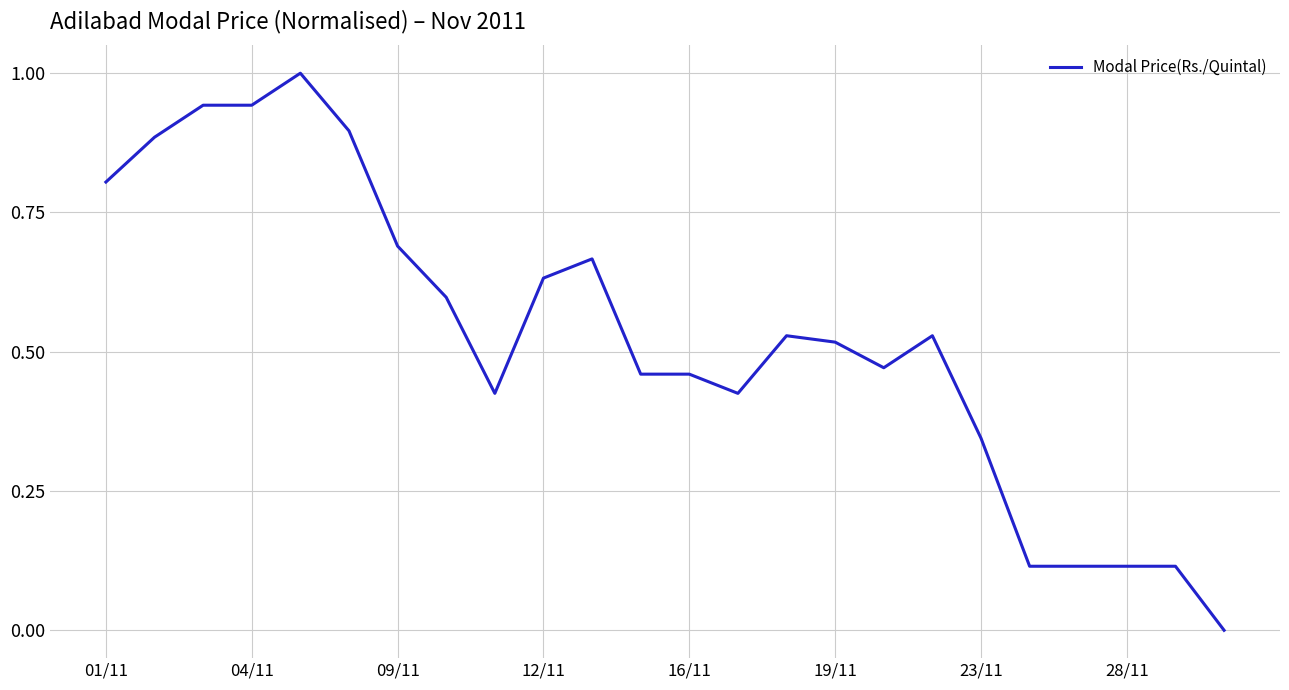

What is the difference between the maximum and minimum values?

1.0